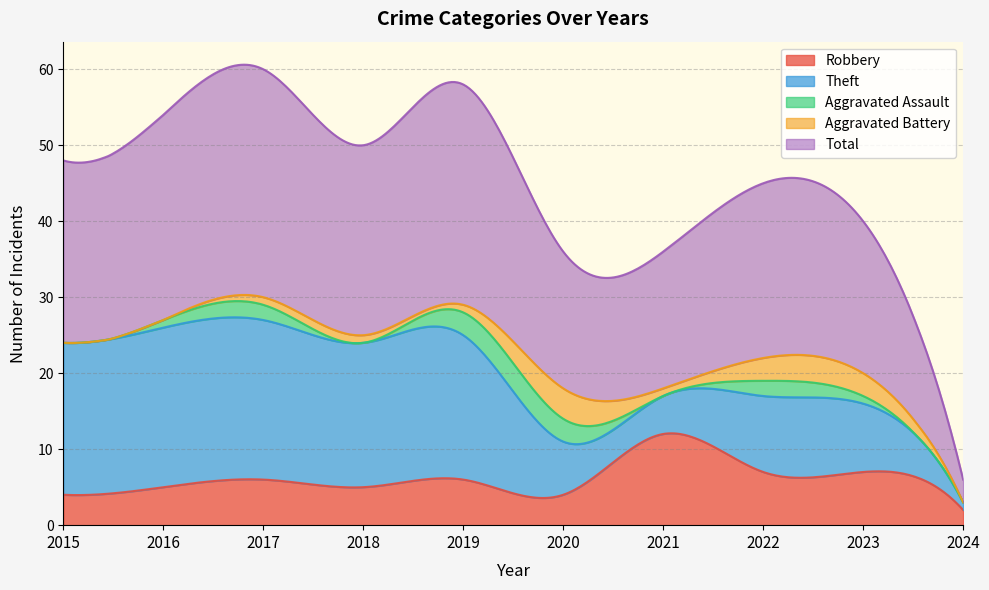

Reading right to left, extract all data points from this chart.

Robbery: 2024=2	2023=7	2022=7	2021=12	2020=4	2019=6	2018=5	2017=6	2016=5	2015=4
Theft: 2024=1	2023=9	2022=10	2021=5	2020=7	2019=19	2018=19	2017=21	2016=21	2015=20
Aggravated Assault: 2024=0	2023=1	2022=2	2021=0	2020=3	2019=3	2018=0	2017=2	2016=1	2015=0
Aggravated Battery: 2024=0	2023=3	2022=3	2021=1	2020=4	2019=1	2018=1	2017=1	2016=0	2015=0
Total: 2024=3	2023=20	2022=23	2021=18	2020=18	2019=29	2018=25	2017=30	2016=27	2015=24